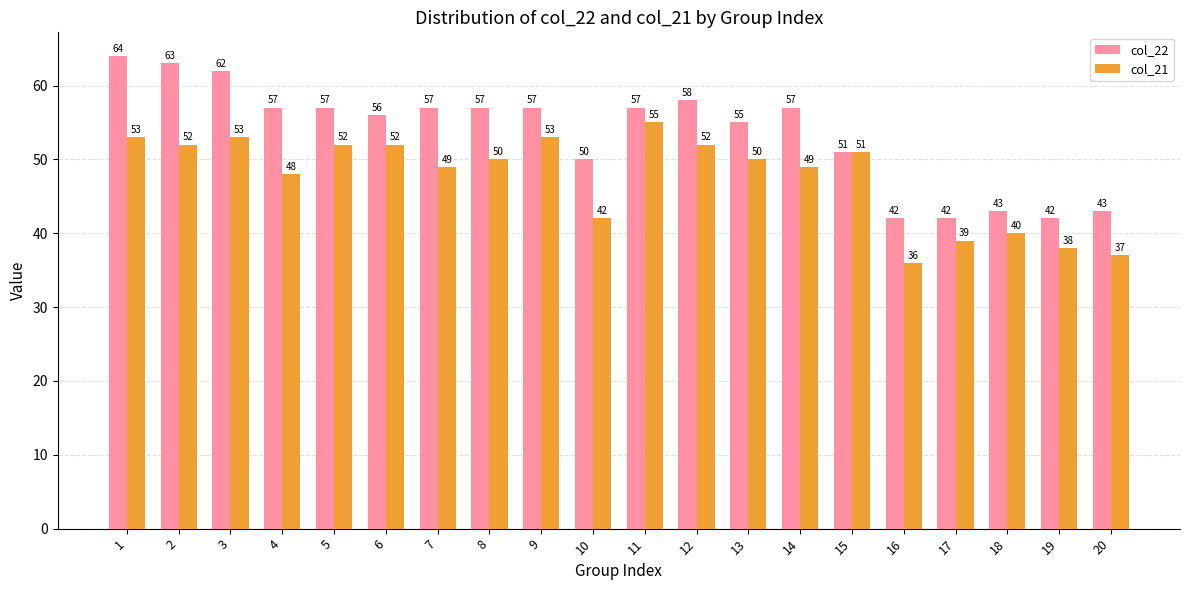

Which series changed the most between 7 and 20?

col_22